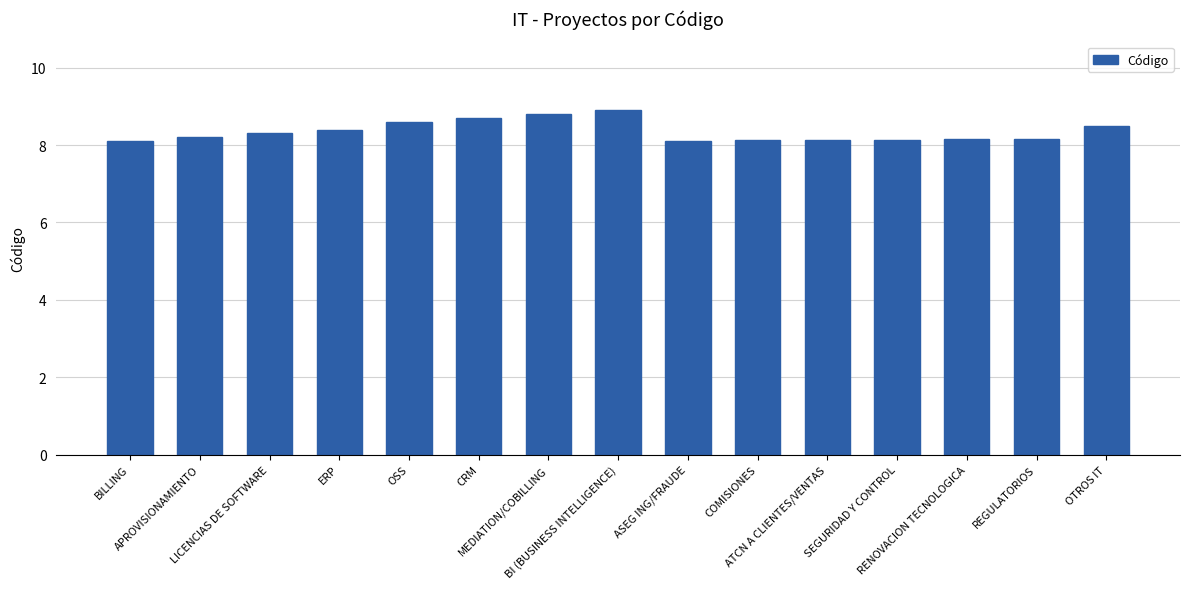

What value does the data have at REGULATORIOS?

8.2